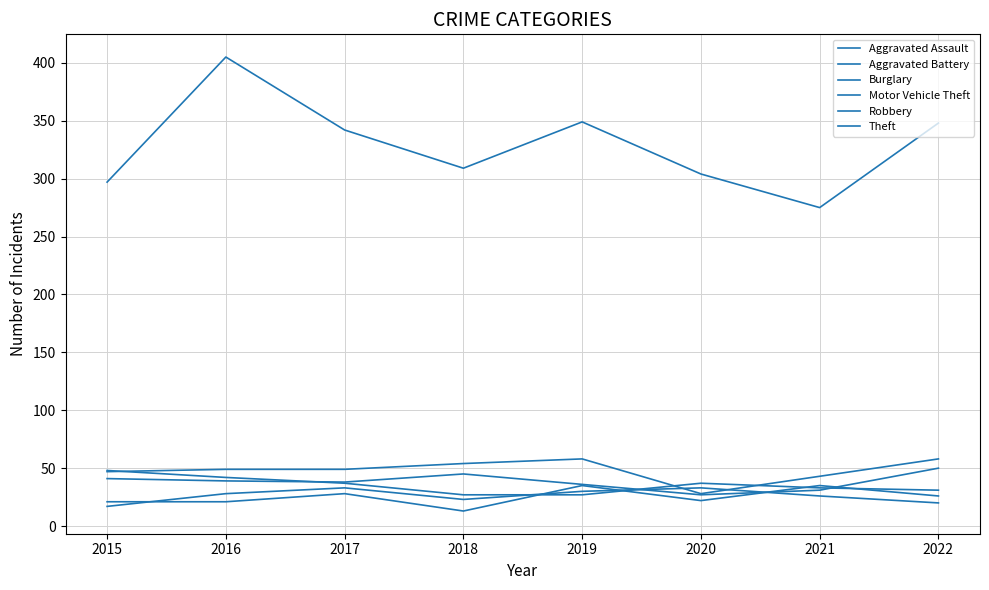

Is this an area chart (filled region under the line)?

No